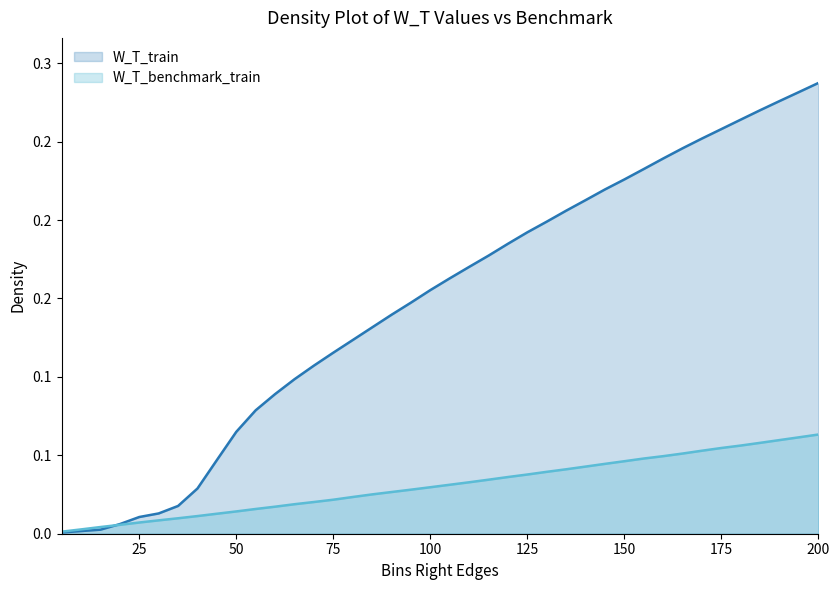

What is the difference between the highest and lowest values at 80?

0.1